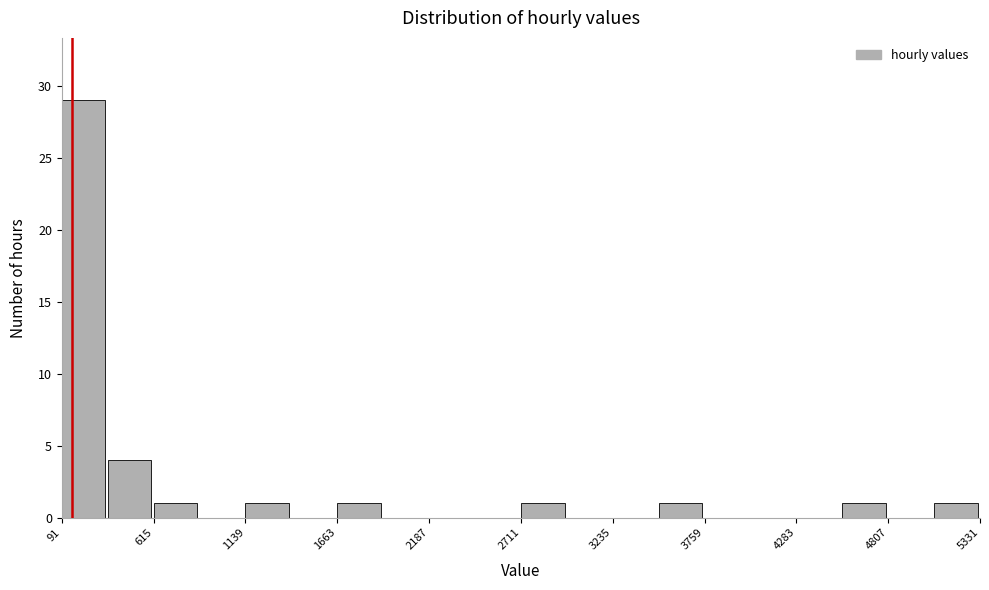

Read against the x-axis, roughly where is the centre of the tallest bar?

200